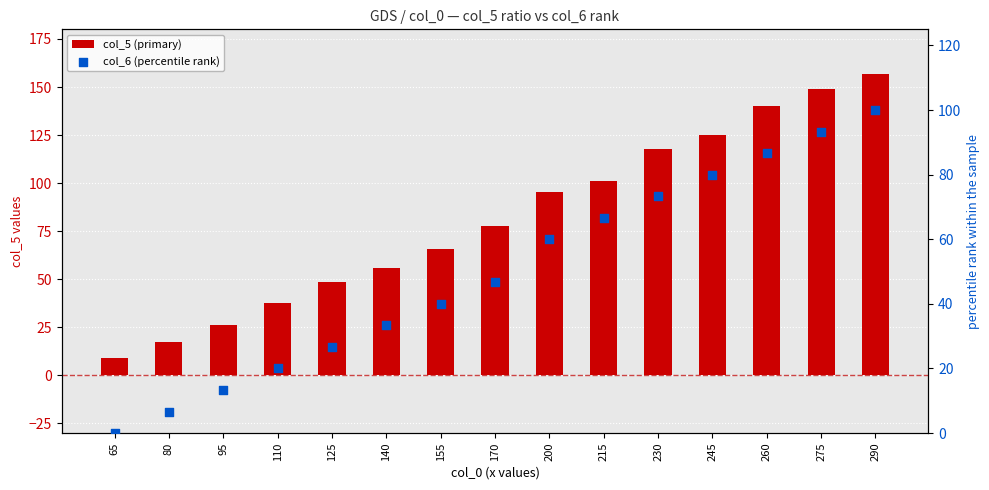

What are all the series names shown in the legend?

col_5 (primary), col_6 (percentile rank)